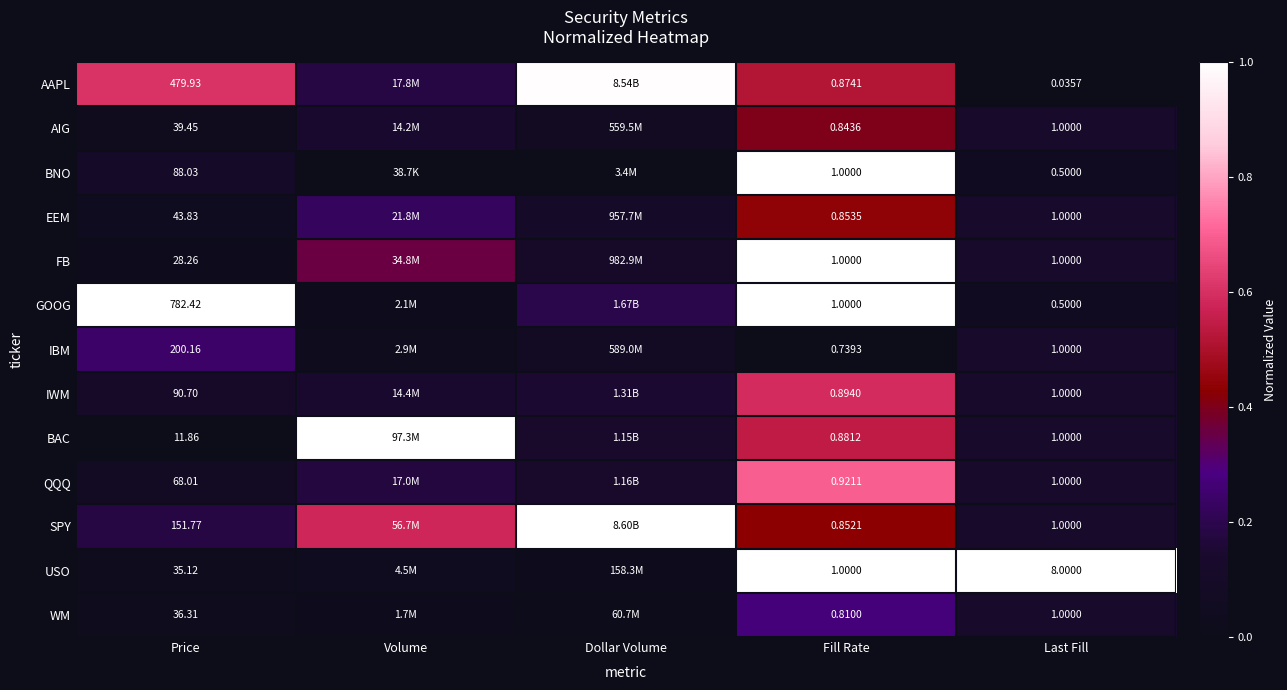

How many series are shown in this chart?

13